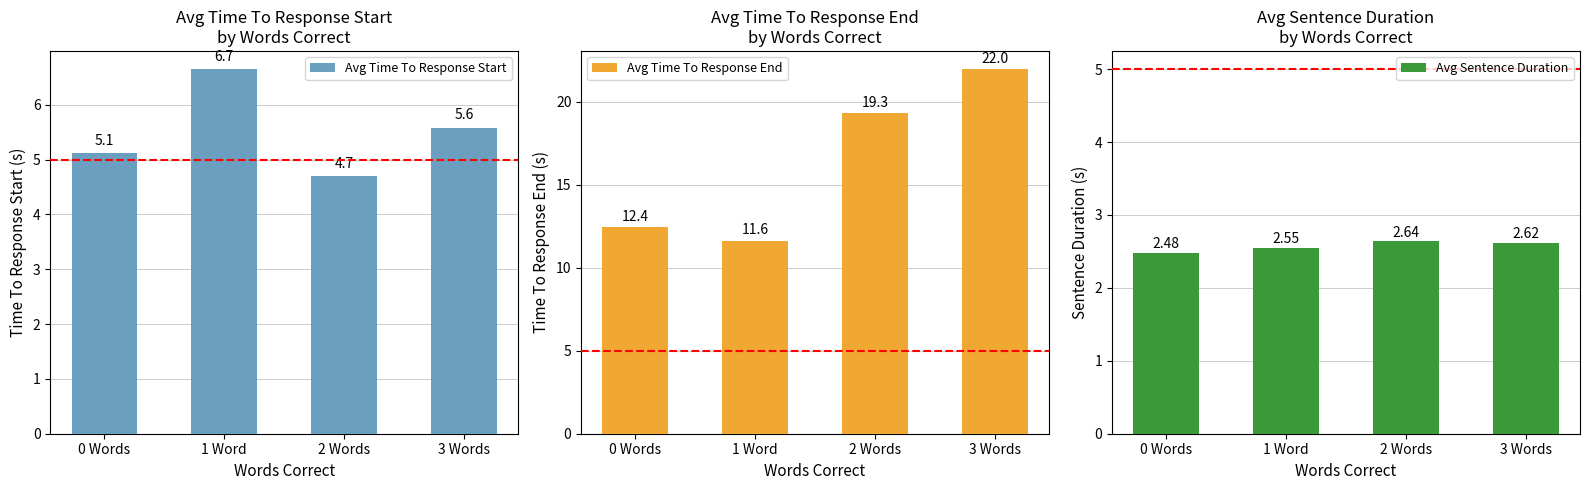

What is the spread (max minus min) of values at 0 Words?

10.0